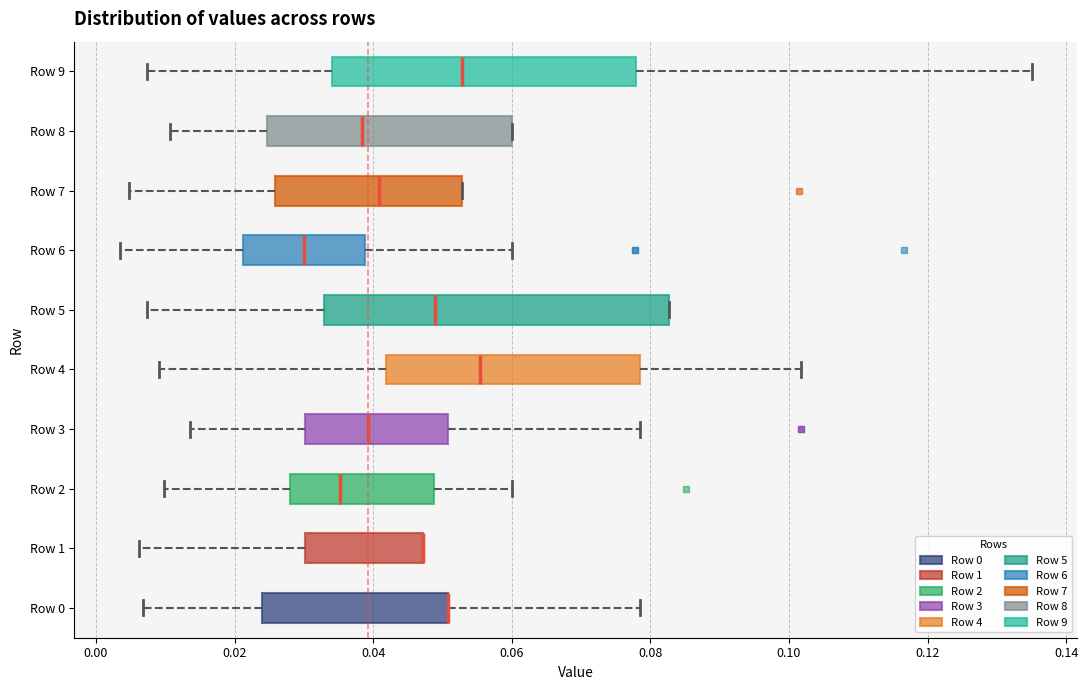

Where is the left edge of the box for Row 9 on the x-axis? The values are not printed on the chart, so give them approximately, as read against the axis.

0.034